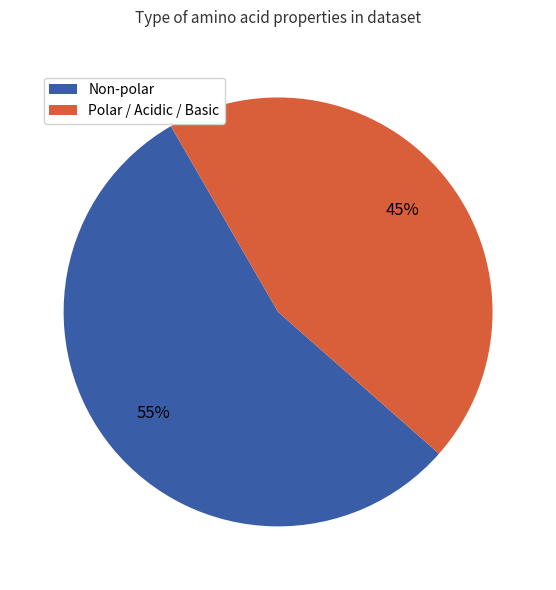

To the nearest percent, what portion does Non-polar represent?

55%